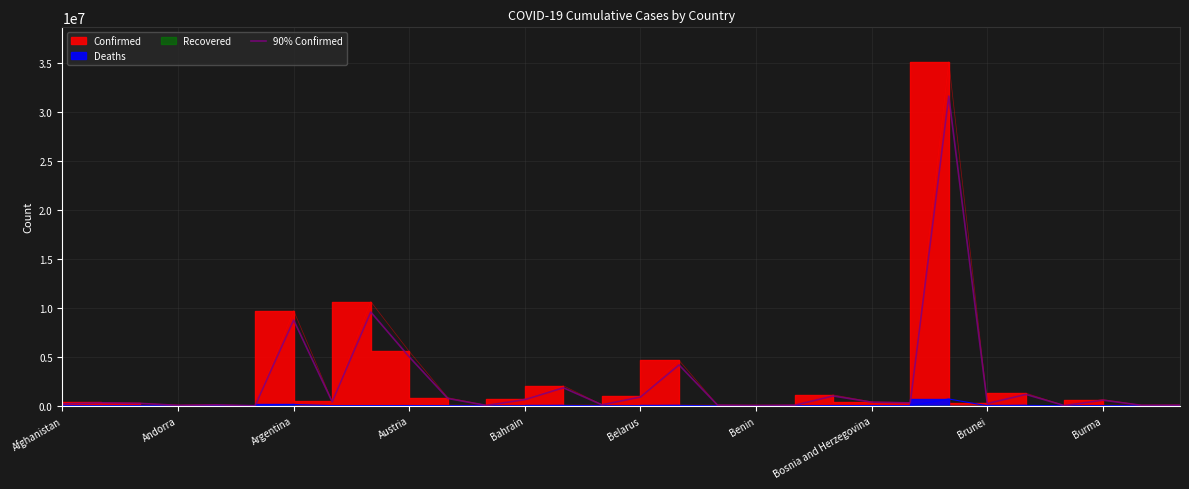

How many points are lower than both their immediate neighbors (excluding endpoints)?

10